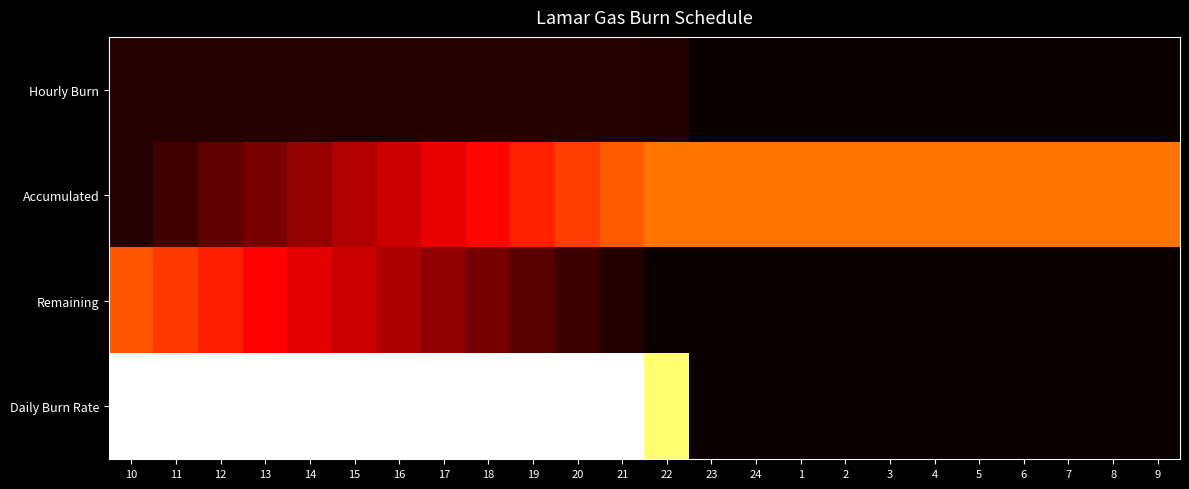

What is the total value across all series at 19?

132500